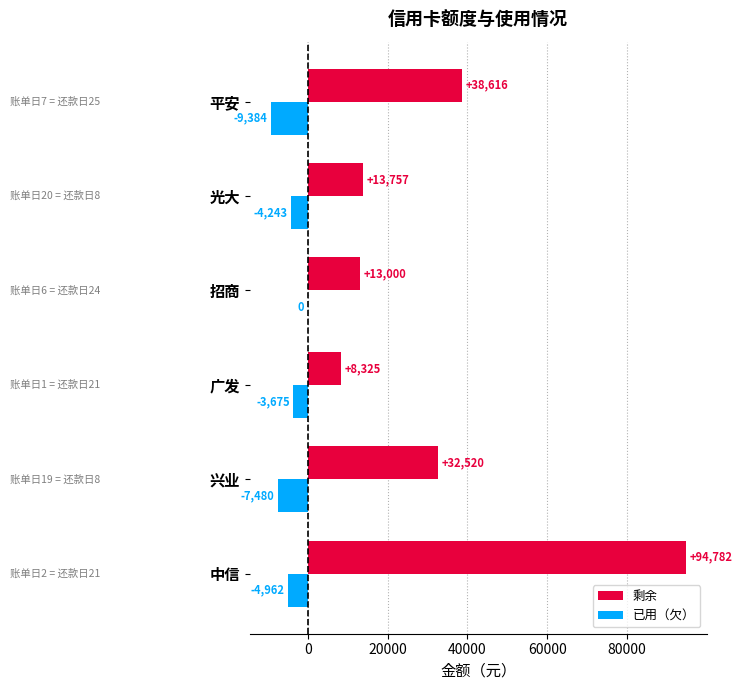

Which series changed the most between 广发 and 招商?

剩余